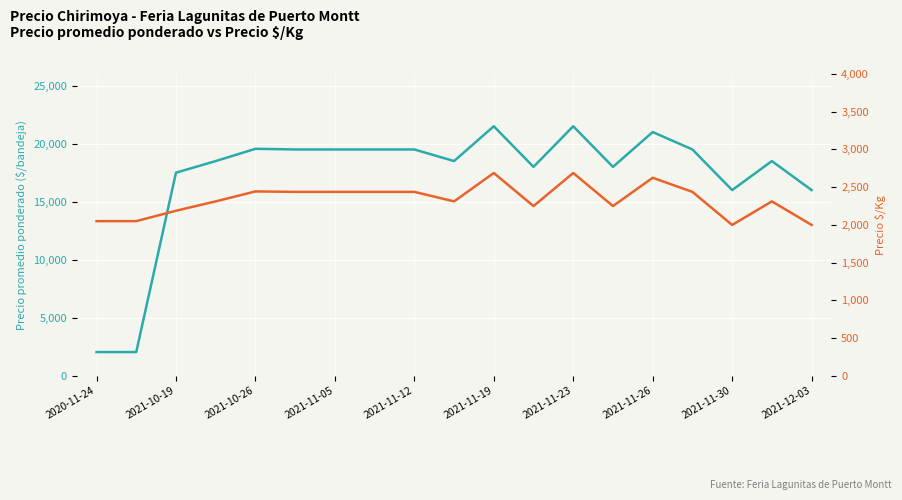

What is the average value of the Precio promedio ponderado, lhs series?

17166